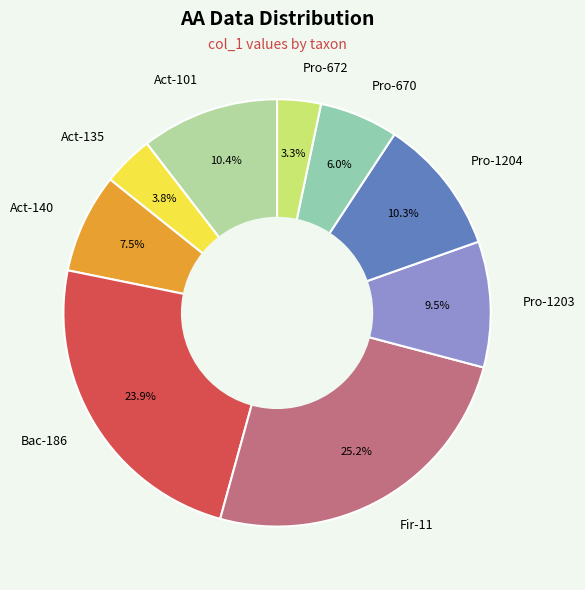

Which category has the smallest portion of the pie?

Pro-672